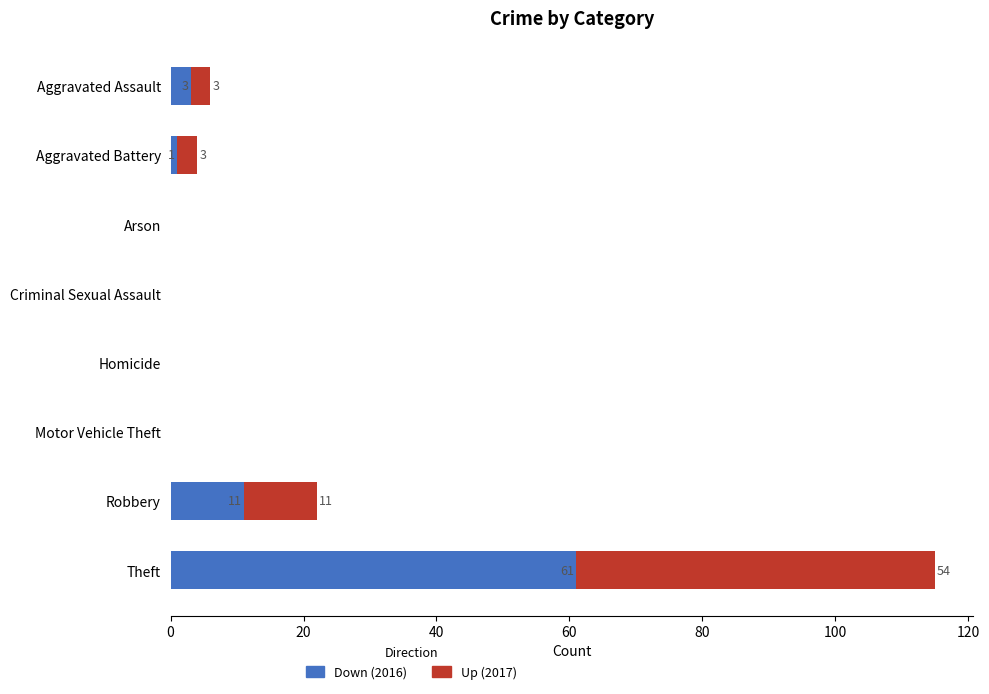

What is the total value across all series at Theft?

115